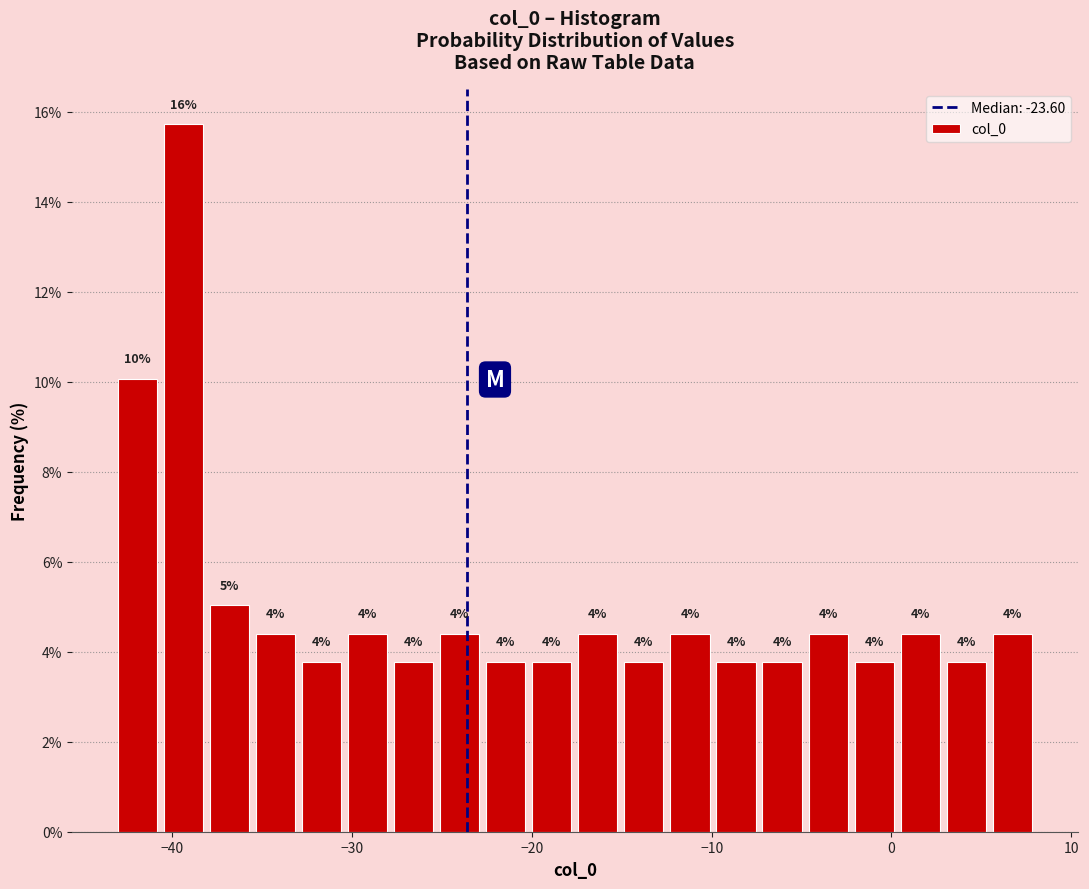

Read against the x-axis, roughly where is the centre of the tallest bar?

-39